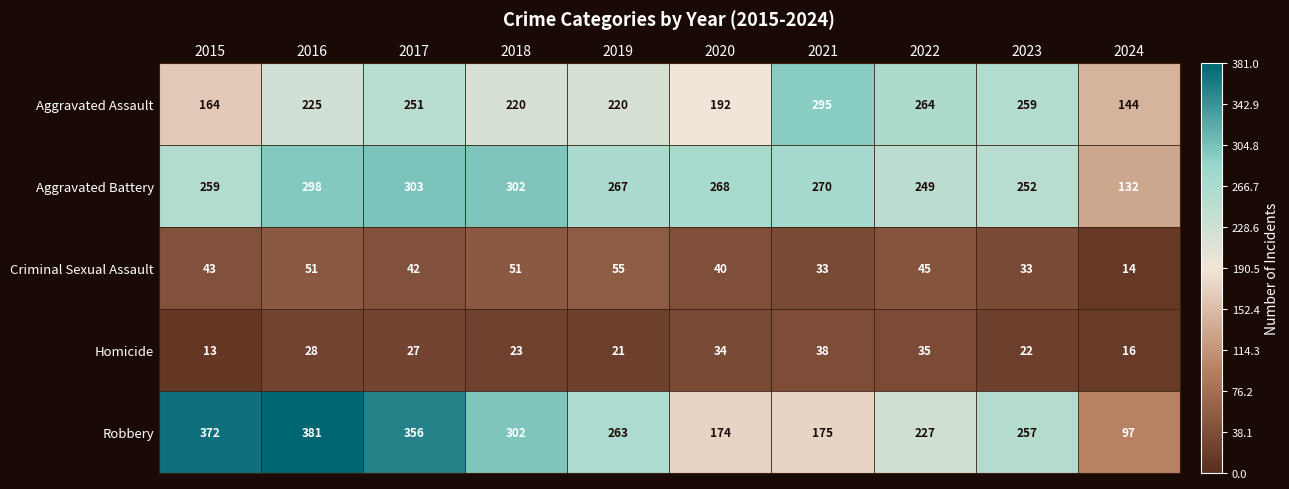

Rank the series at 2022 from highest to lowest value.

Aggravated Assault, Aggravated Battery, Robbery, Criminal Sexual Assault, Homicide